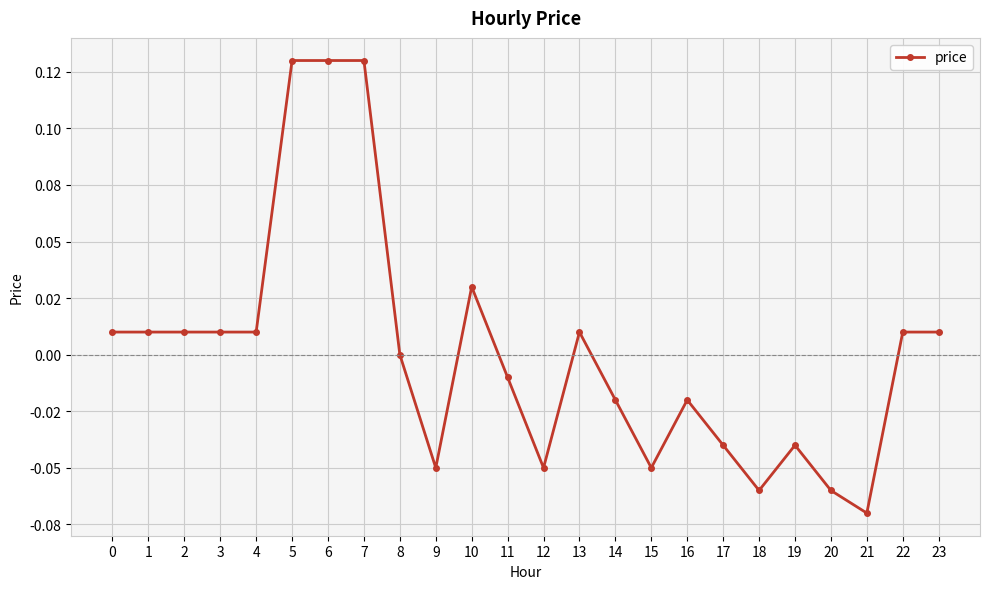

True or false: the data shows 0.0 at 22.

True